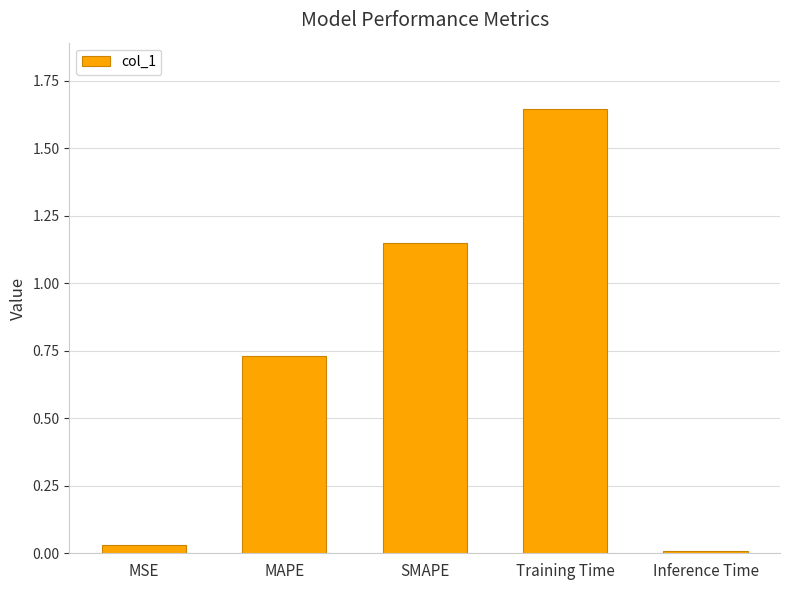

At which label is the value closest to 0?

Inference Time